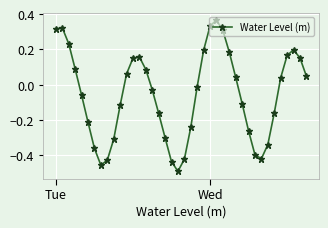

Is this an area chart (filled region under the line)?

No